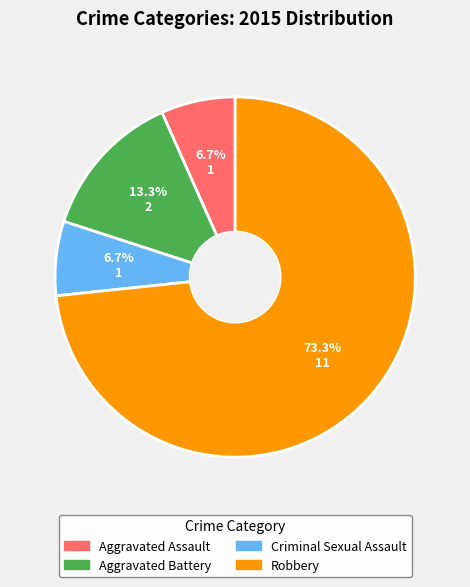

True or false: Aggravated Assault accounts for 7% of the total.

True